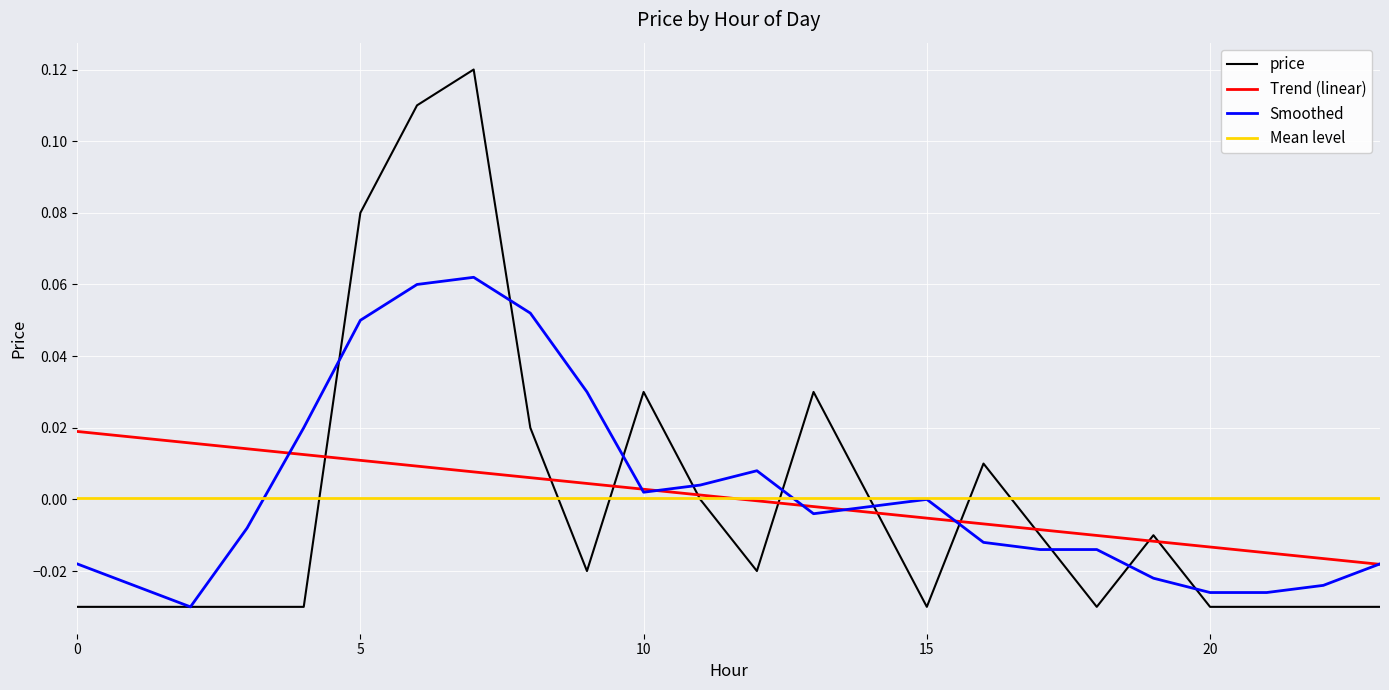

Where does the data first go above 0?

5